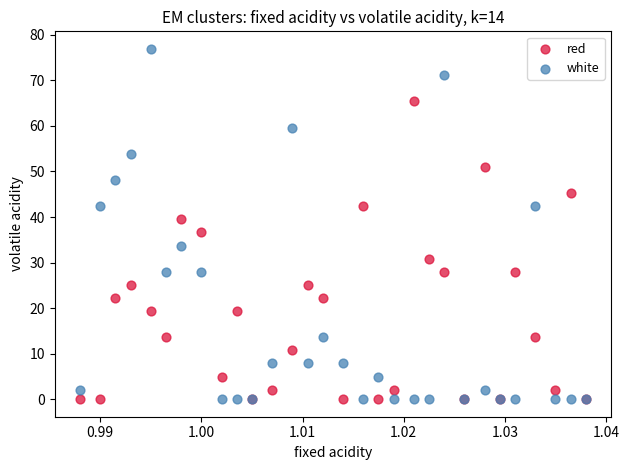

Which series contains the highest Y value?

white